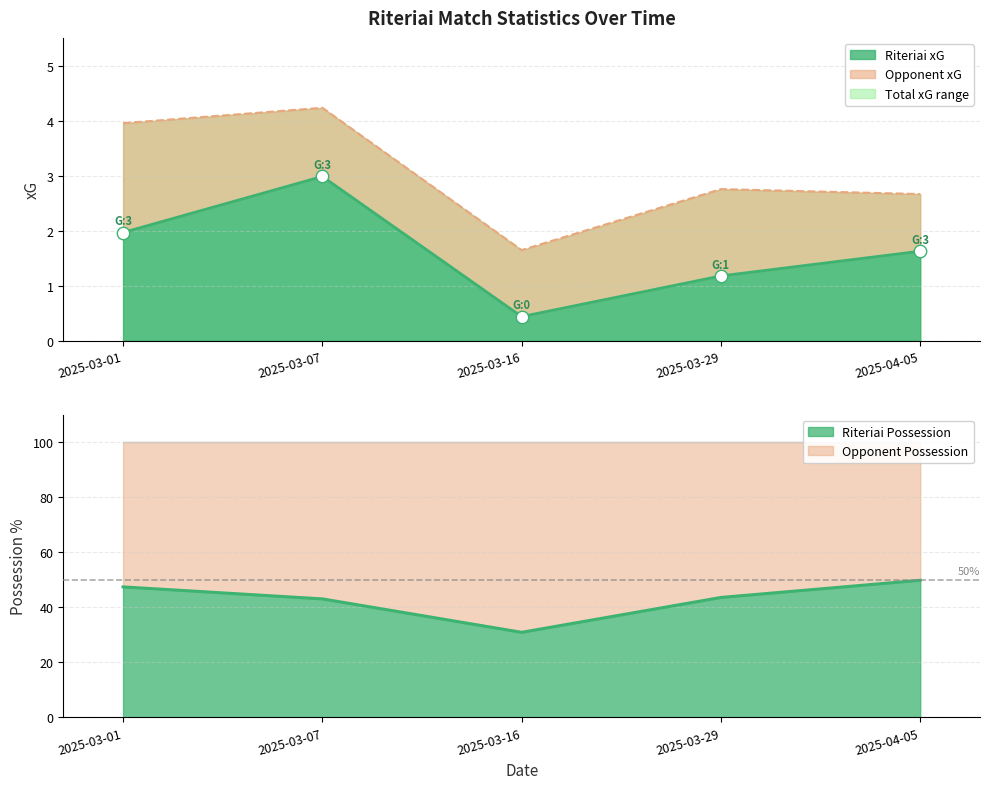

At how many categories does at least one series exceed 35?

5